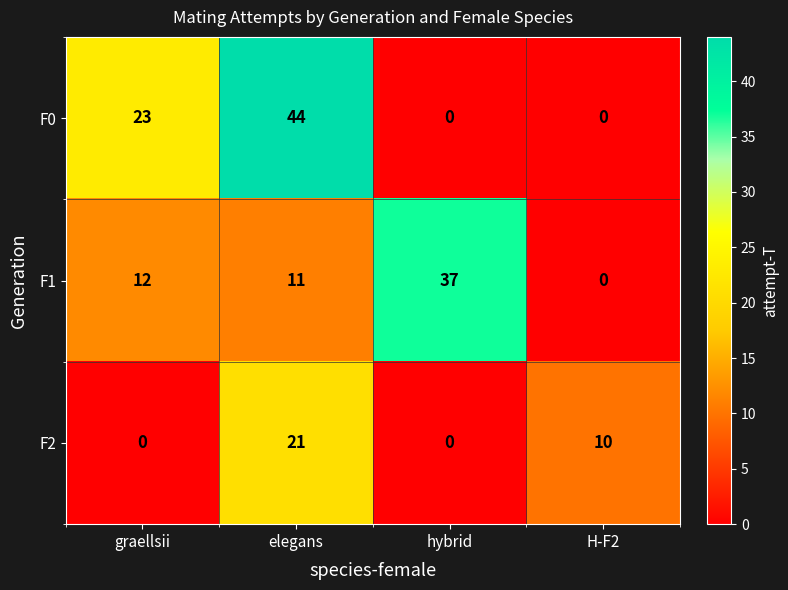

True or false: F2 has a value of 21 at elegans.

True